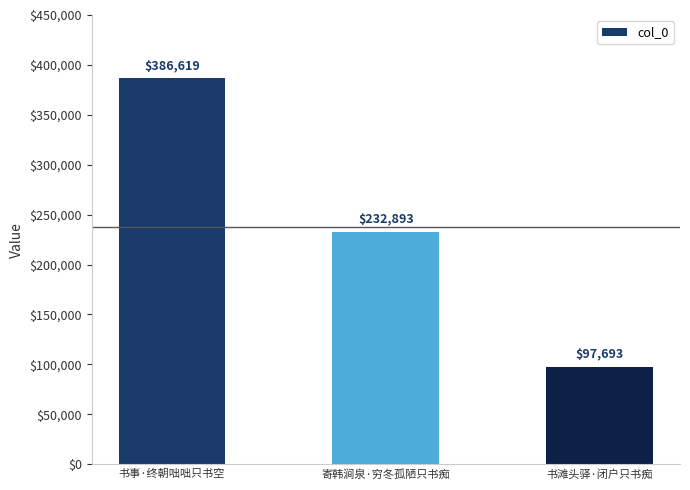

Count the number of categories in the chart.

3